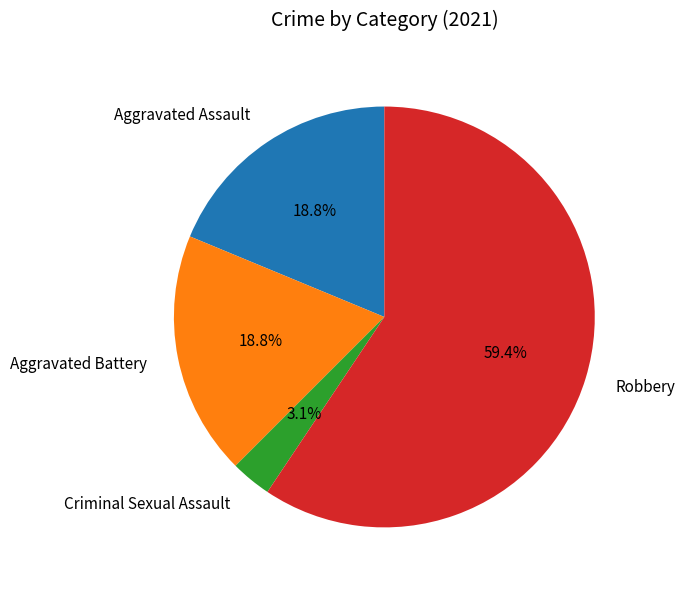

Approximately how many times larger is the value at Aggravated Battery compared to Aggravated Assault?

1.0